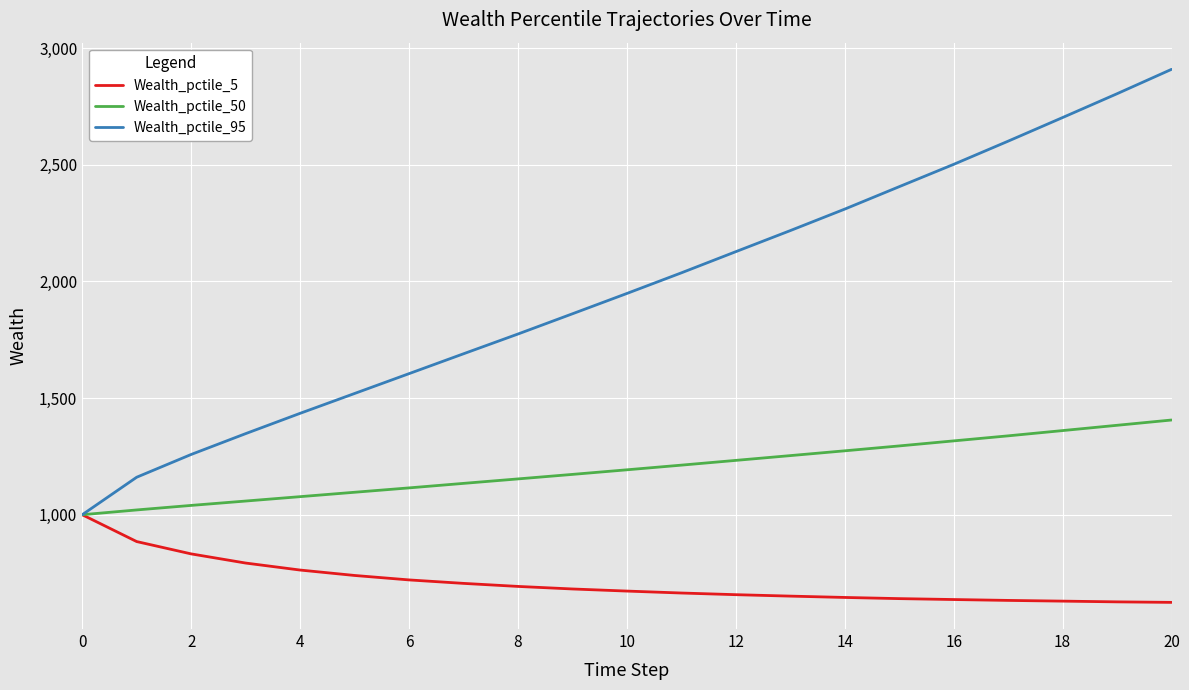

What is the sum of all Wealth_pctile_5 values?

14892.5